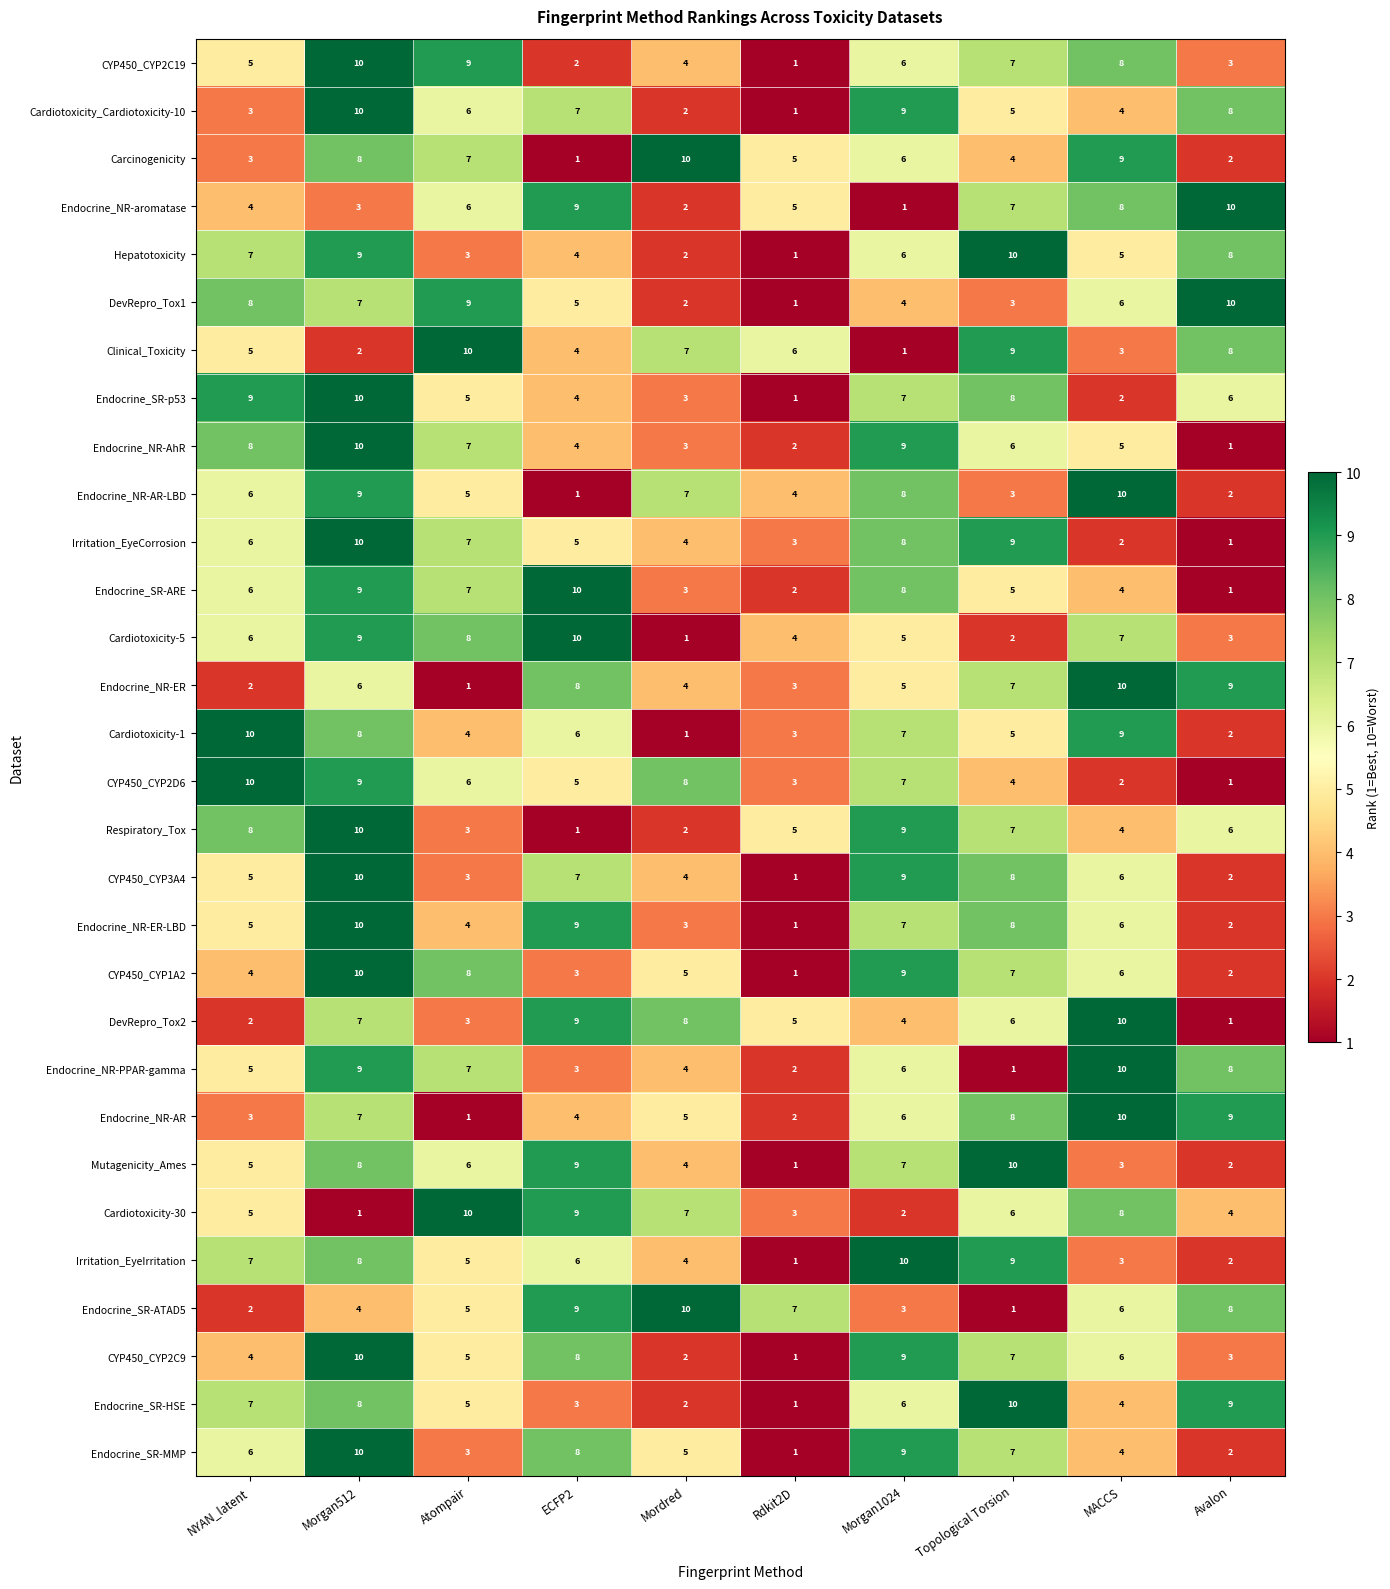

What is the smallest value displayed?

1